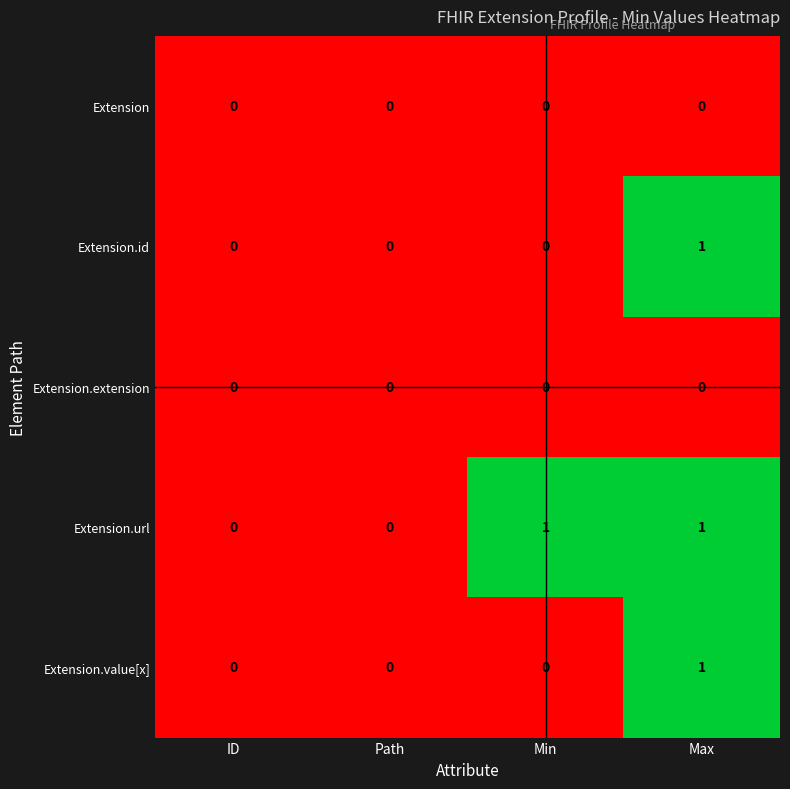

Count the number of categories in the chart.

4